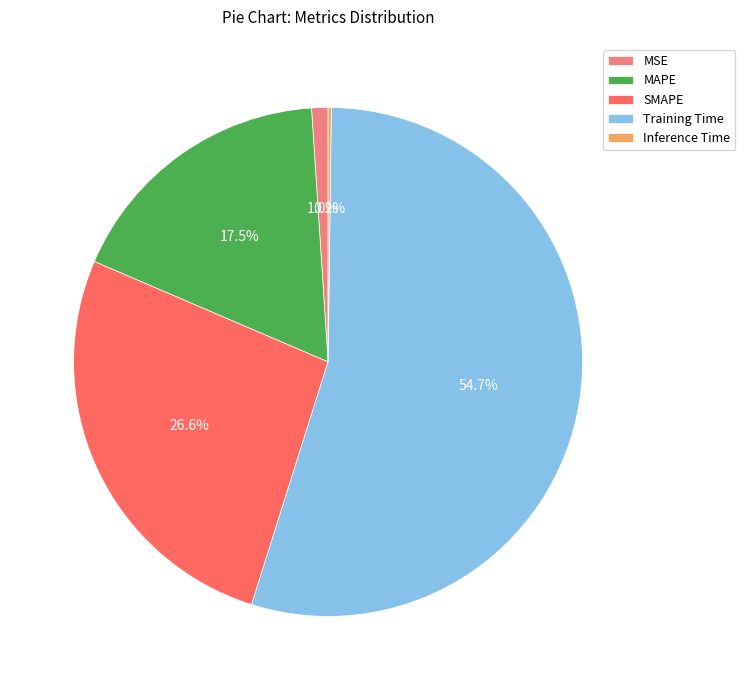

To the nearest percent, what is the difference between the largest and smallest slice percentages?

54%